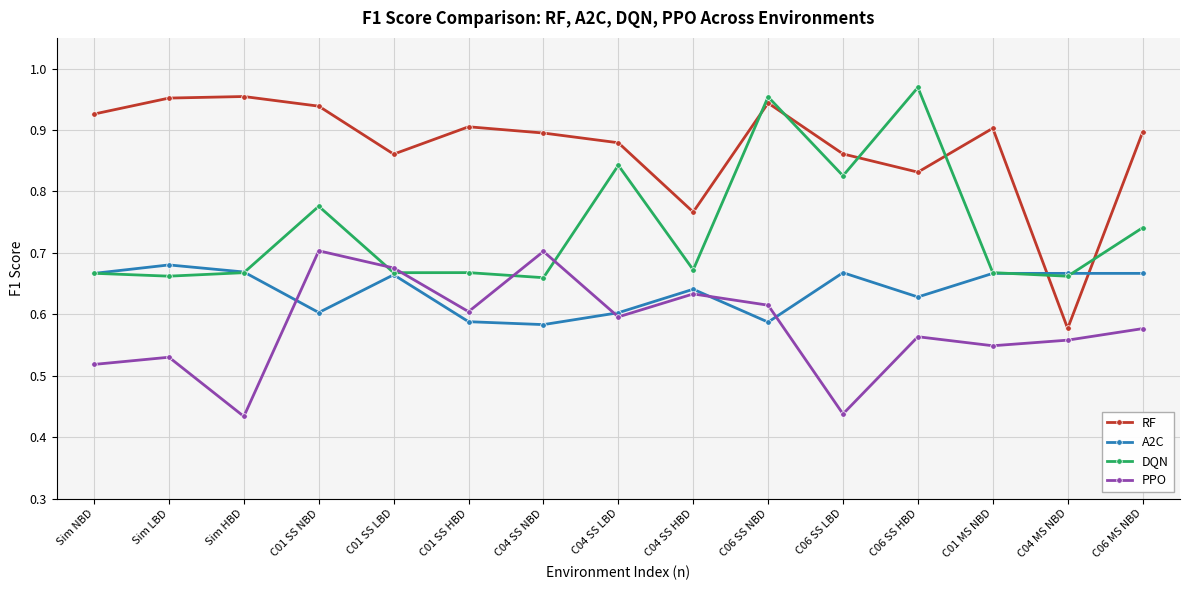

Which category has the lowest value in the RF series?

C04 MS NBD